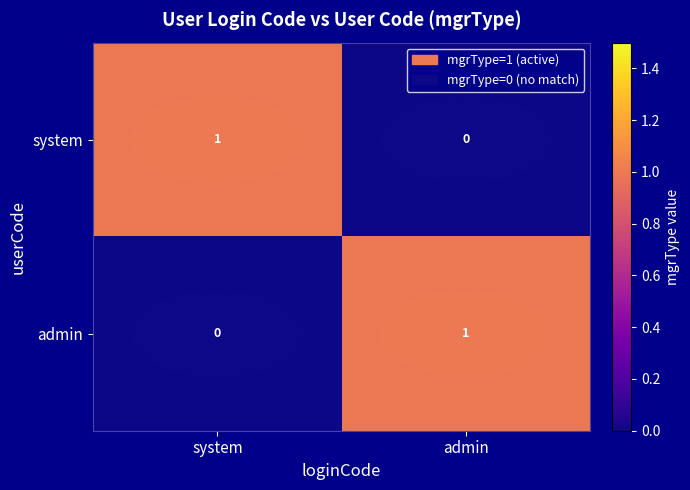

Is it true that admin equals 0 at admin?

False